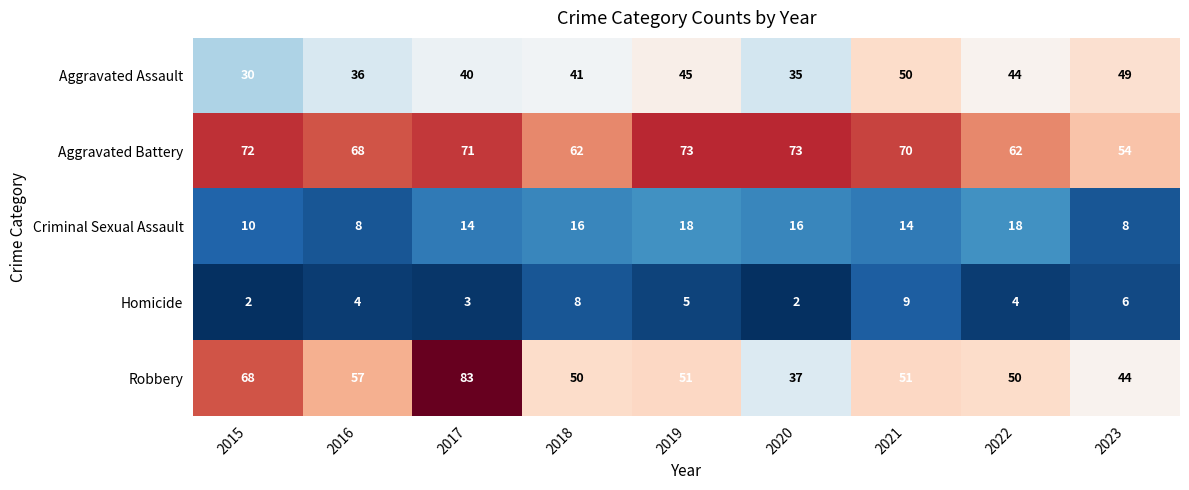

What is the difference between the highest and lowest values at 2023?

48